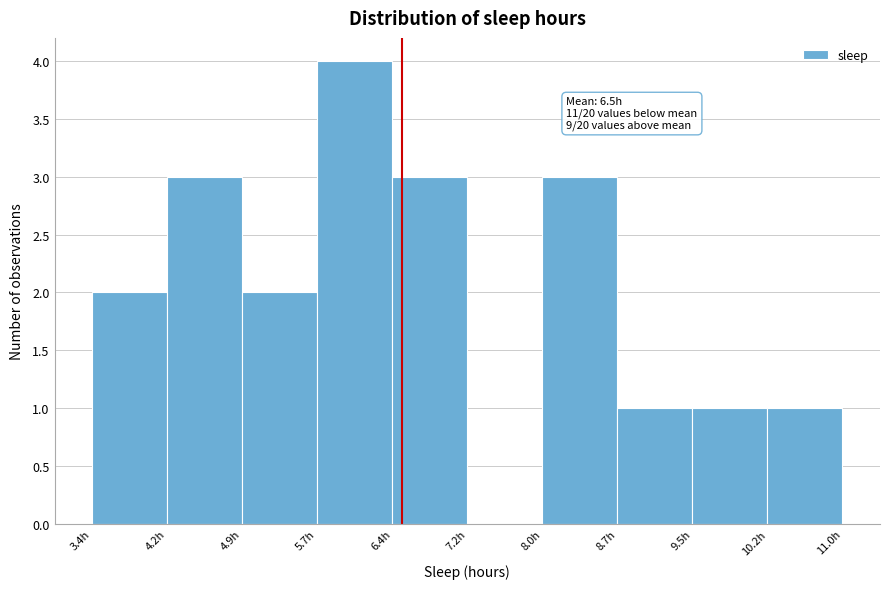

Which range on the x-axis has the tallest bar?

5.68 to 6.44